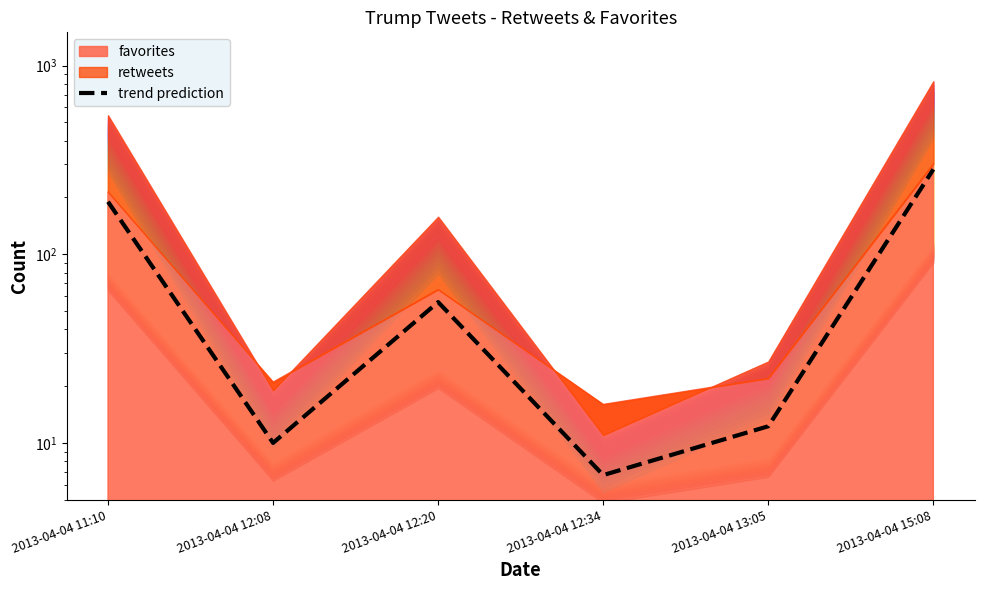

Is it true that the value at 2013-04-04 12:34 is 6.8?

True